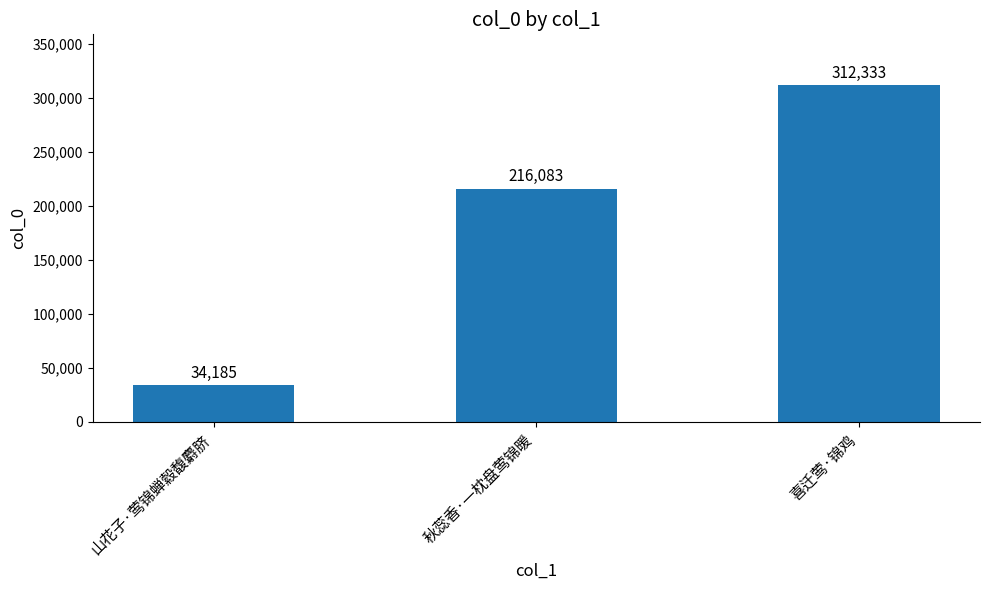

Reading left to right, list all the values displayed in this chart.

山花子·莺锦蝉縠馥麝脐=34185	秋蕊香·一枕盘莺锦暖=216083	喜迁莺·锦鸡=312333